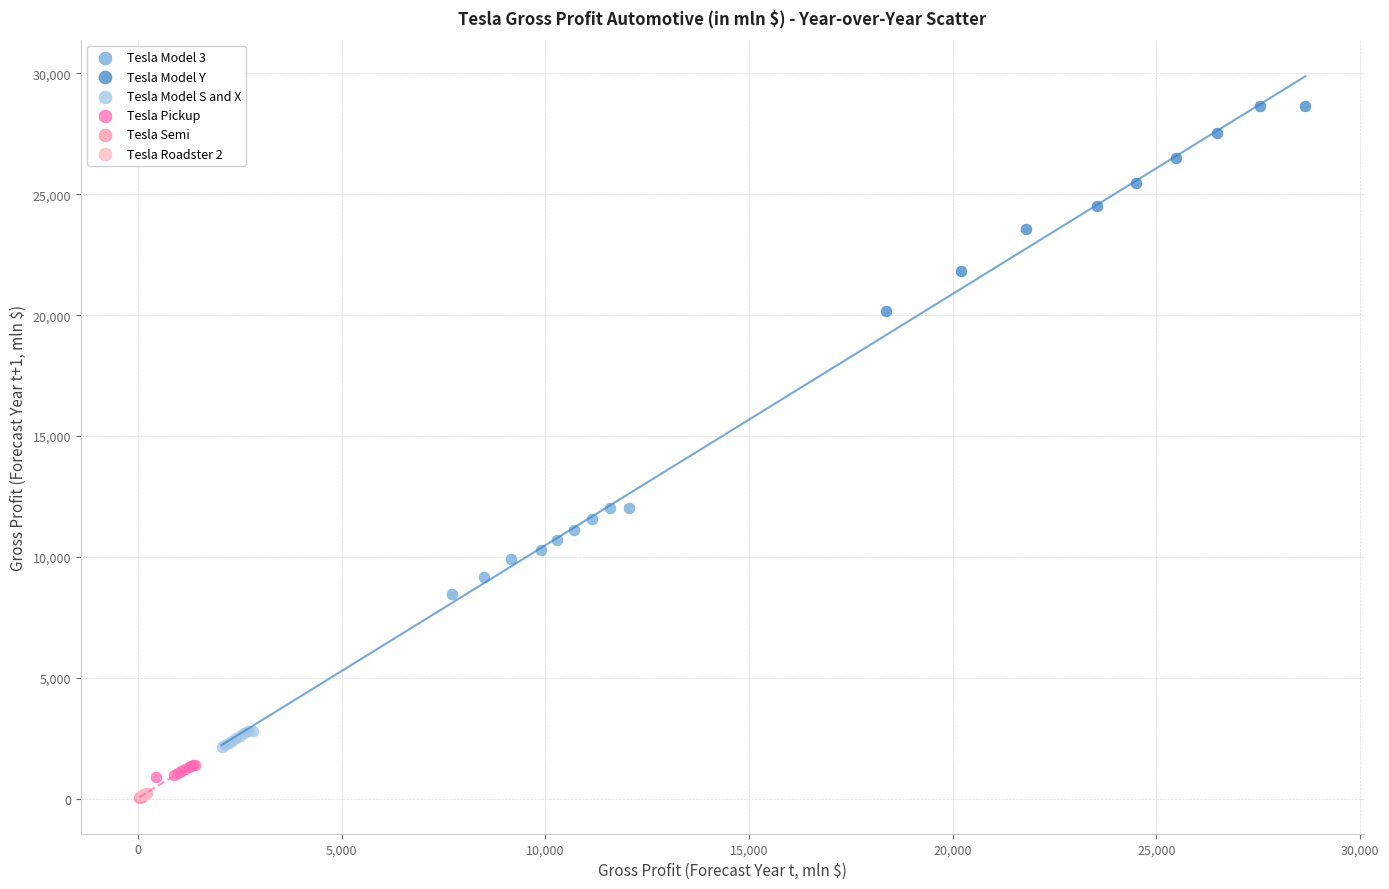

Which series contains the highest Y value?

Tesla Model Y